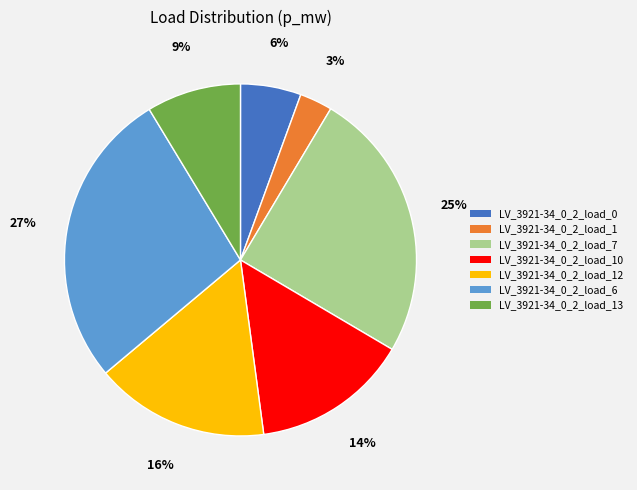

To the nearest percent, what is the difference between the largest and smallest slice percentages?

24%